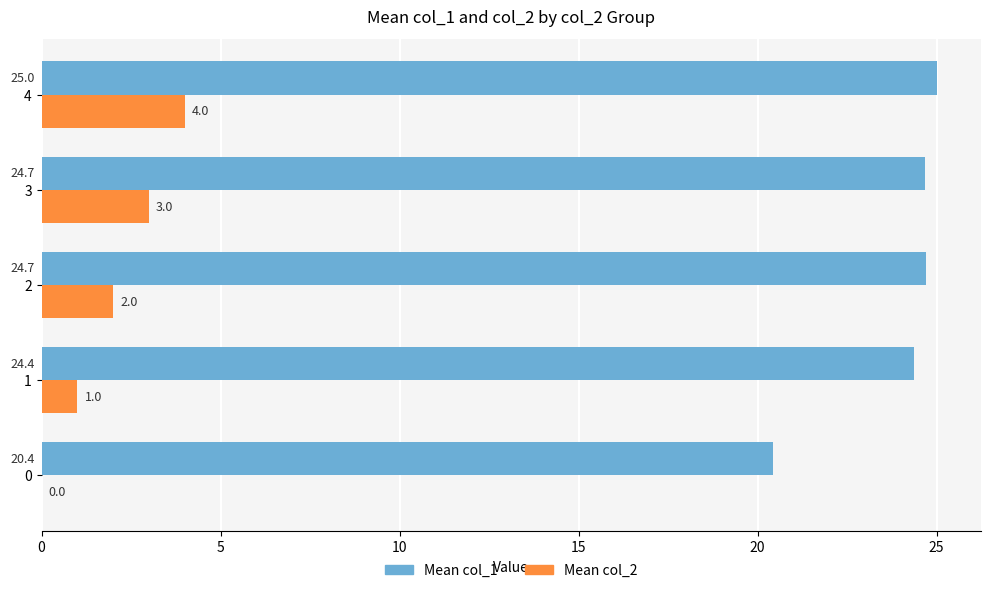

What is the greatest value displayed?

25.0